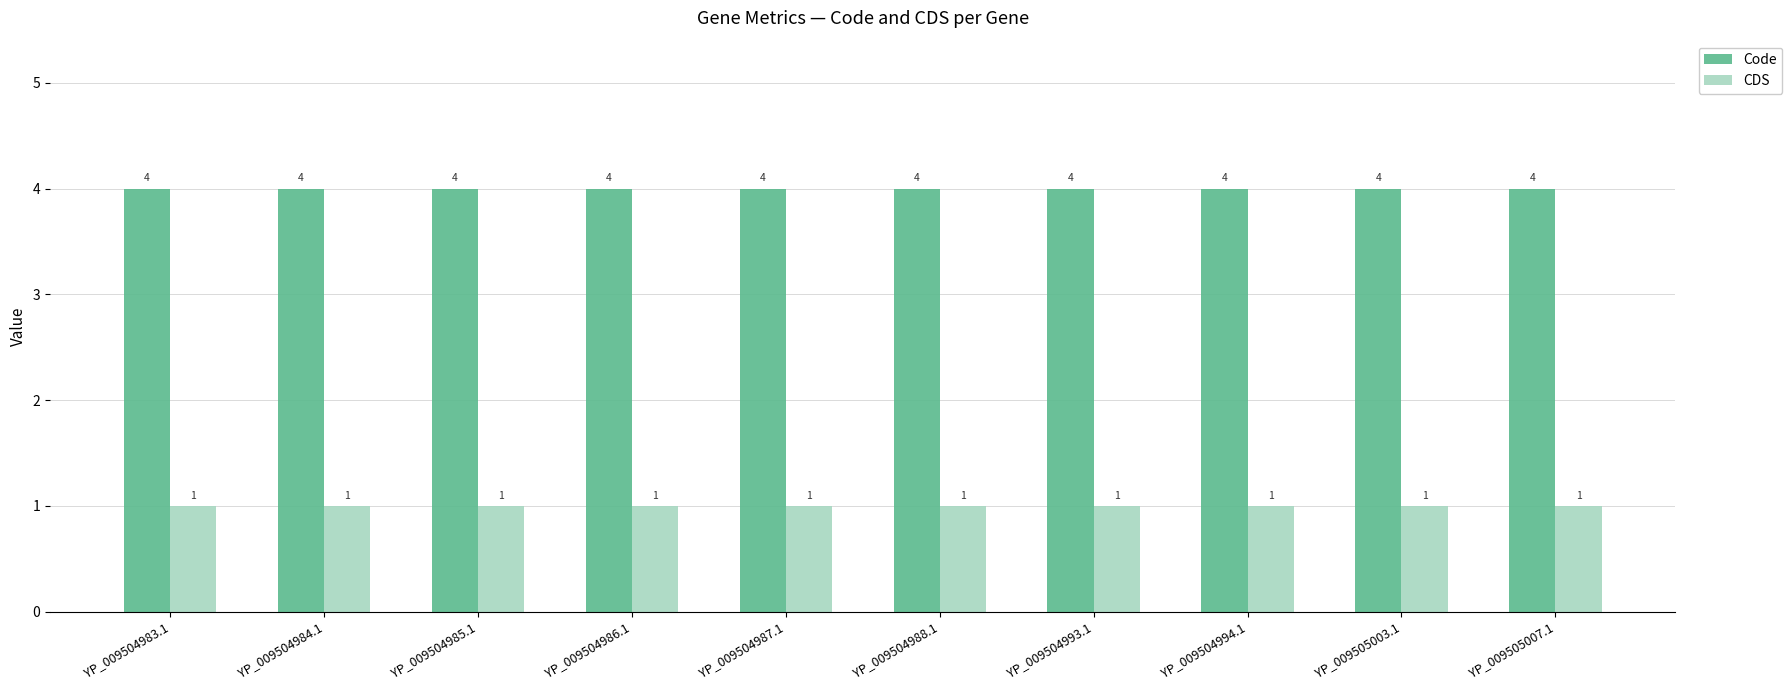

What is the difference between the highest and lowest values at YP_009504985.1?

3